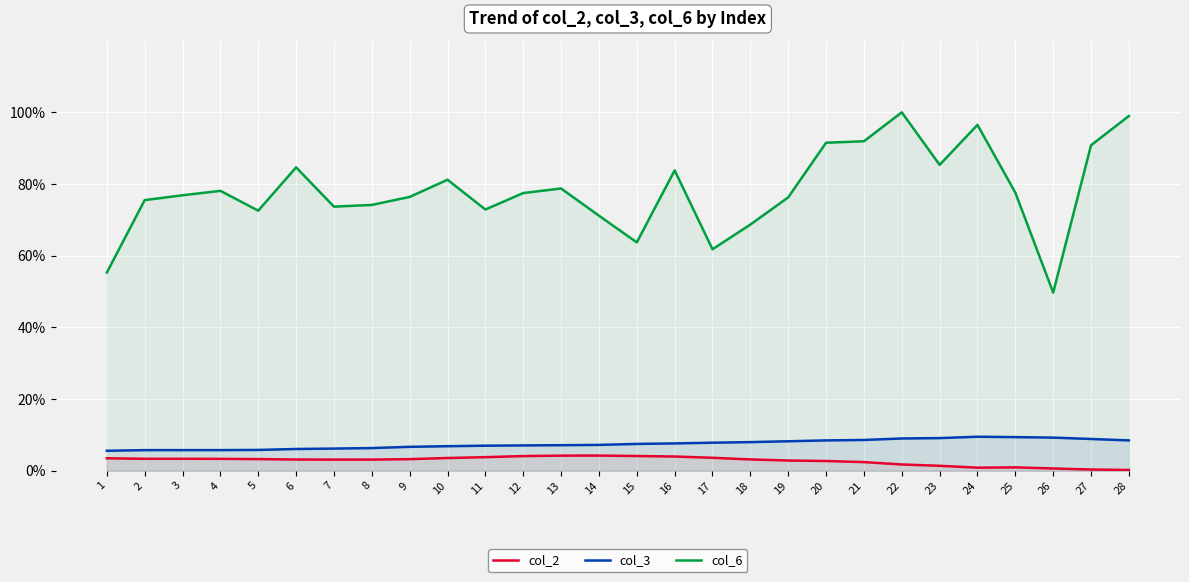

Rank the categories by col_6 value from highest to lowest.

22, 28, 24, 21, 20, 27, 23, 6, 16, 10, 13, 4, 25, 12, 3, 9, 19, 2, 8, 7, 11, 5, 14, 18, 15, 17, 1, 26